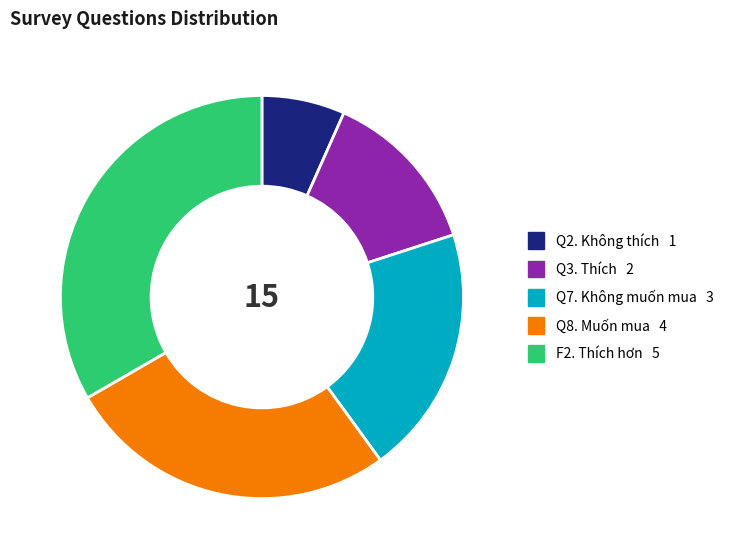

Which category has the biggest portion of the pie?

F2. Thích hơn